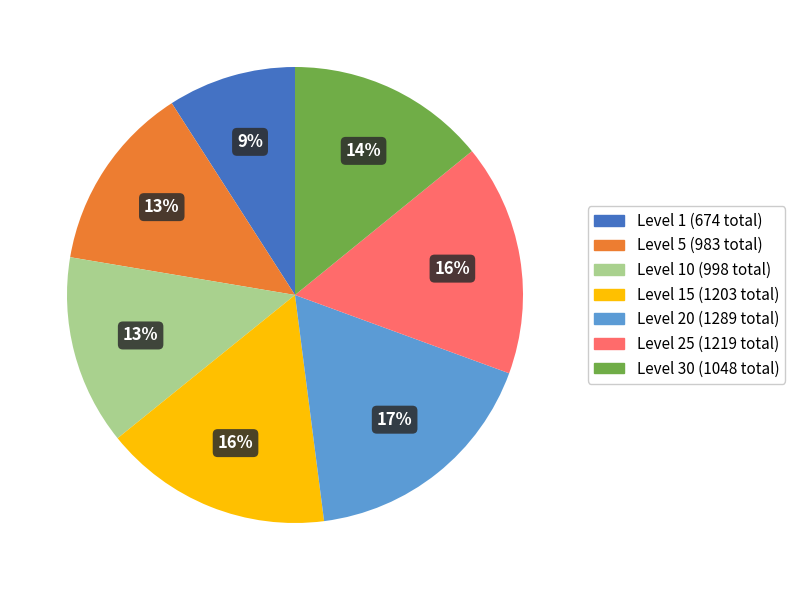

Does any single category account for the majority?

No